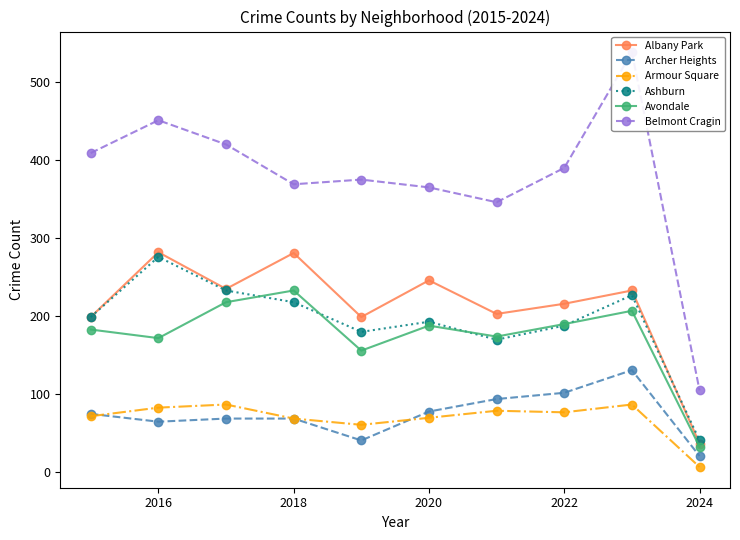

Reading right to left, transcribe all the data shown in this chart.

Albany Park: 37	233	216	203	246	199	281	235	282	199
Archer Heights: 21	131	102	94	78	41	69	69	65	75
Armour Square: 7	87	77	79	70	61	69	87	83	72
Ashburn: 41	227	188	170	193	180	218	233	276	199
Avondale: 33	207	190	174	188	156	233	218	172	183
Belmont Cragin: 105	538	390	346	365	375	369	420	451	409